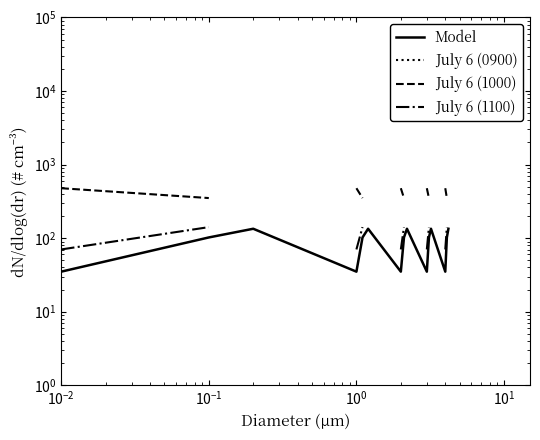

Which series has the widest spread of values?

July 6 (1000)